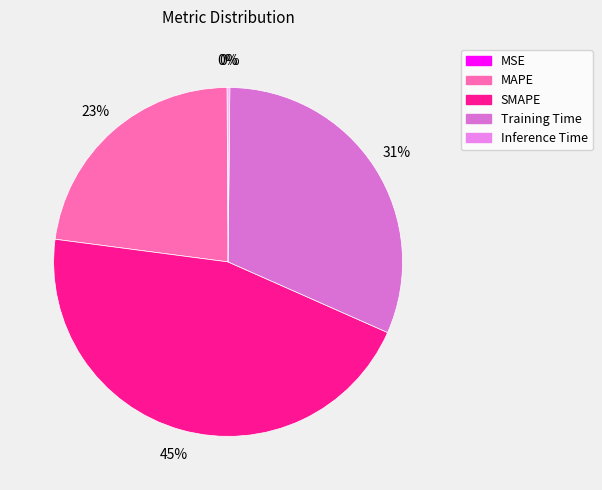

What percentage do MSE and Inference Time together represent?

0.3%